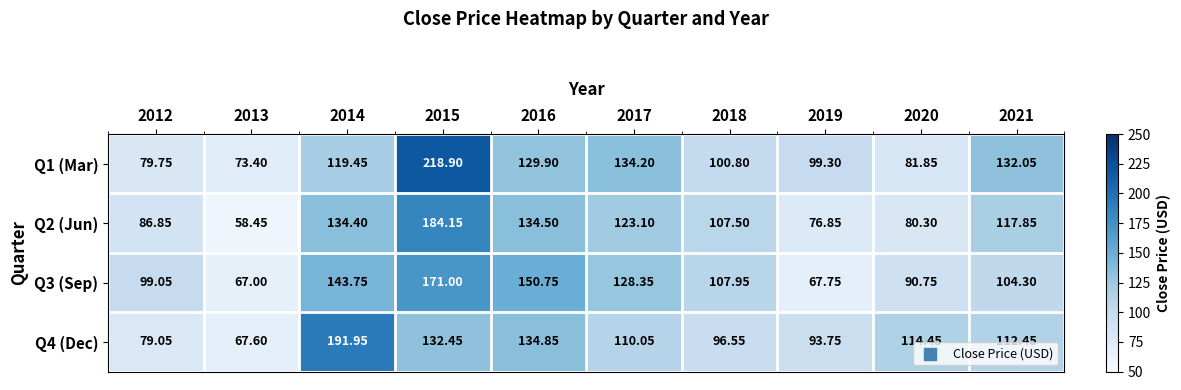

Is the value of Q3 (Sep) at 2015 greater than the value of Q4 (Dec) at 2012?

Yes